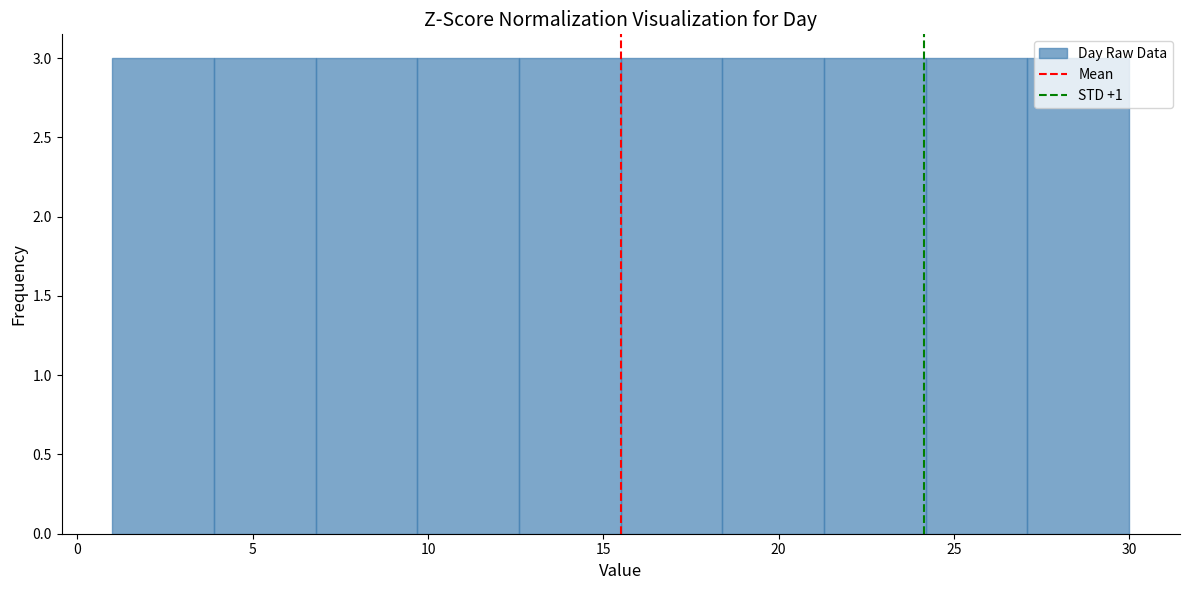

How tall is the bar that spans 9.7 to 12.6 on the x-axis? Neither the bar edges nor the heights are printed on the chart, so give them approximately, as read against the axes.

3